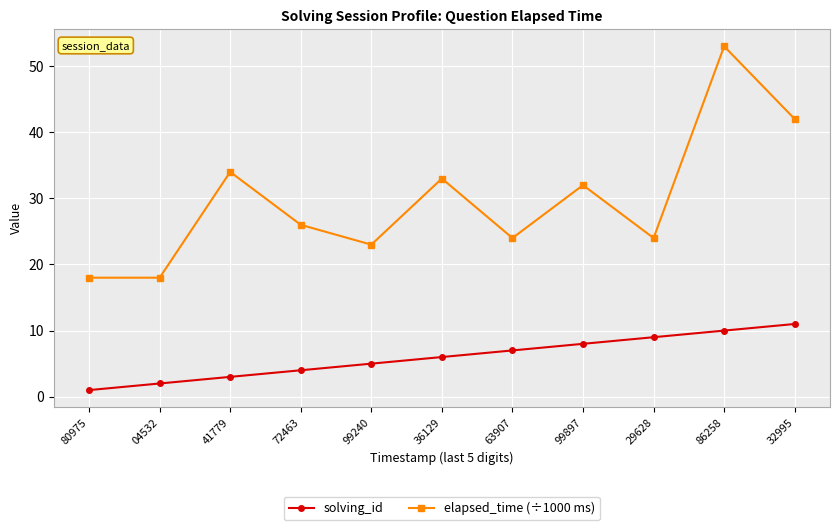

True or false: elapsed_time (÷1000 ms) has a value of 24 at 63907.

True